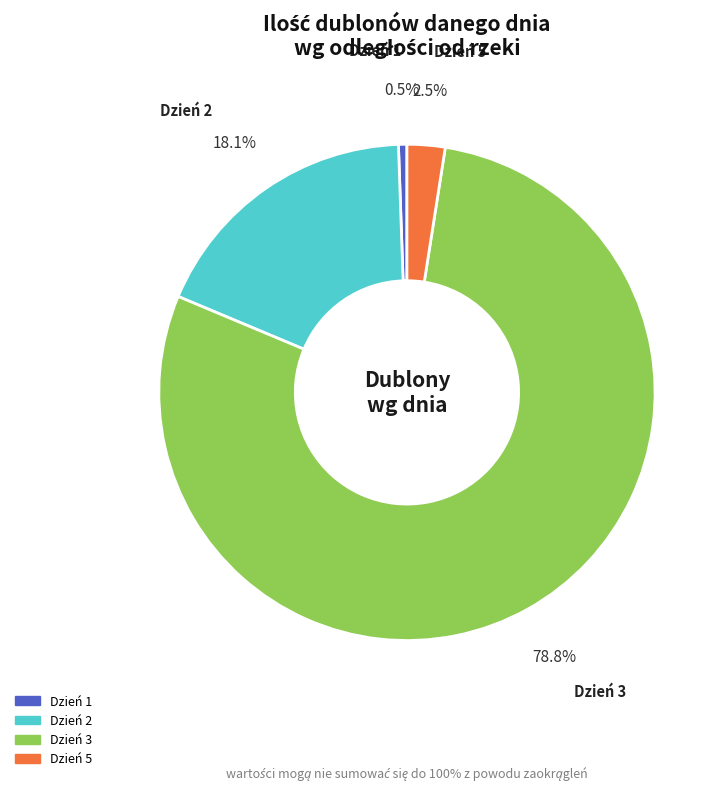

Does any single category account for the majority?

Yes